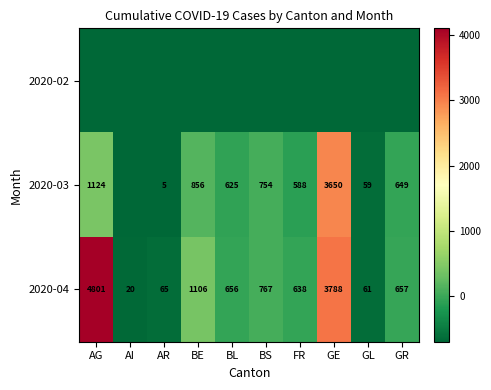

List the labels in order of 2020-04 value, largest first.

AG, GE, BE, BS, GR, BL, FR, AR, GL, AI